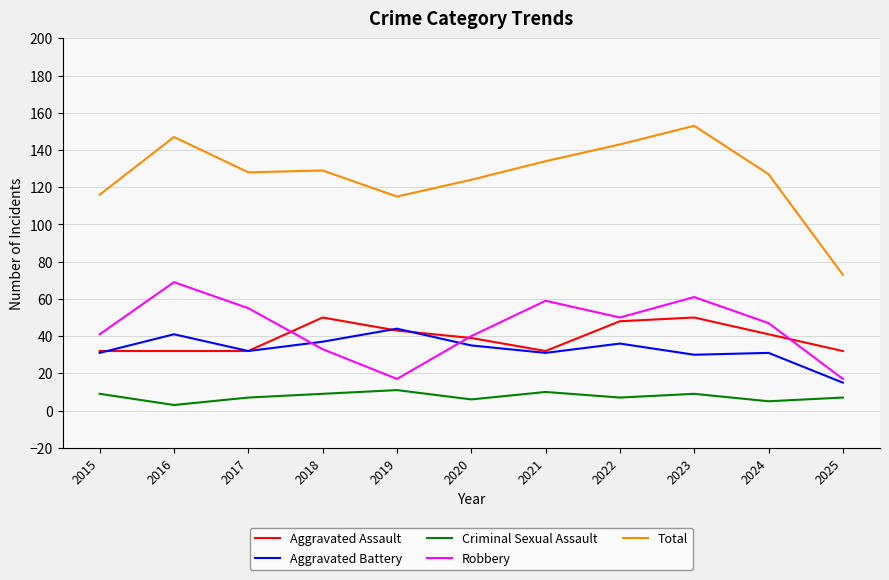

What is the approximate value of Criminal Sexual Assault at 2017?

7